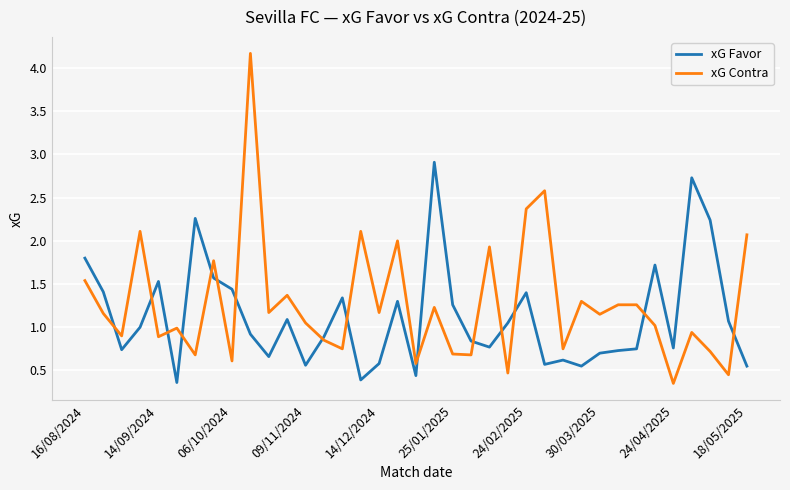

Rank the series by their maximum value, from highest to lowest.

xG Contra, xG Favor